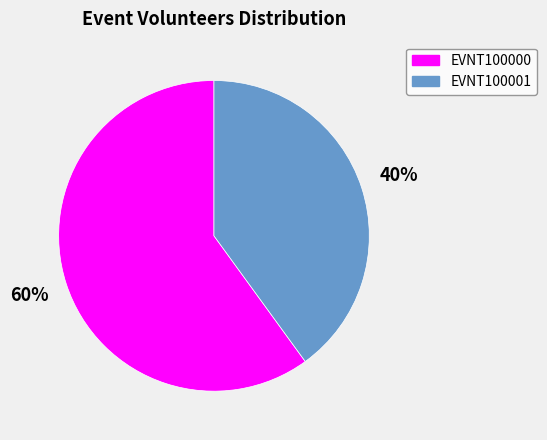

How many segments does this pie chart have?

2